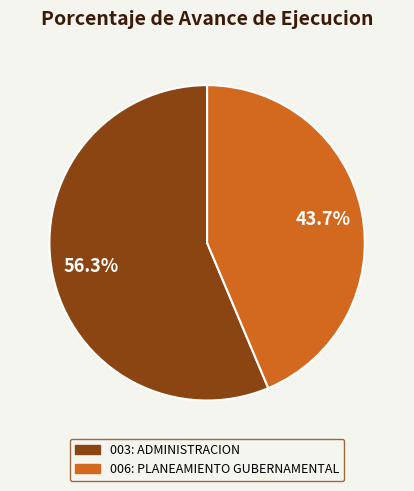

Which category has the smallest portion of the pie?

006: PLANEAMIENTO GUBERNAMENTAL